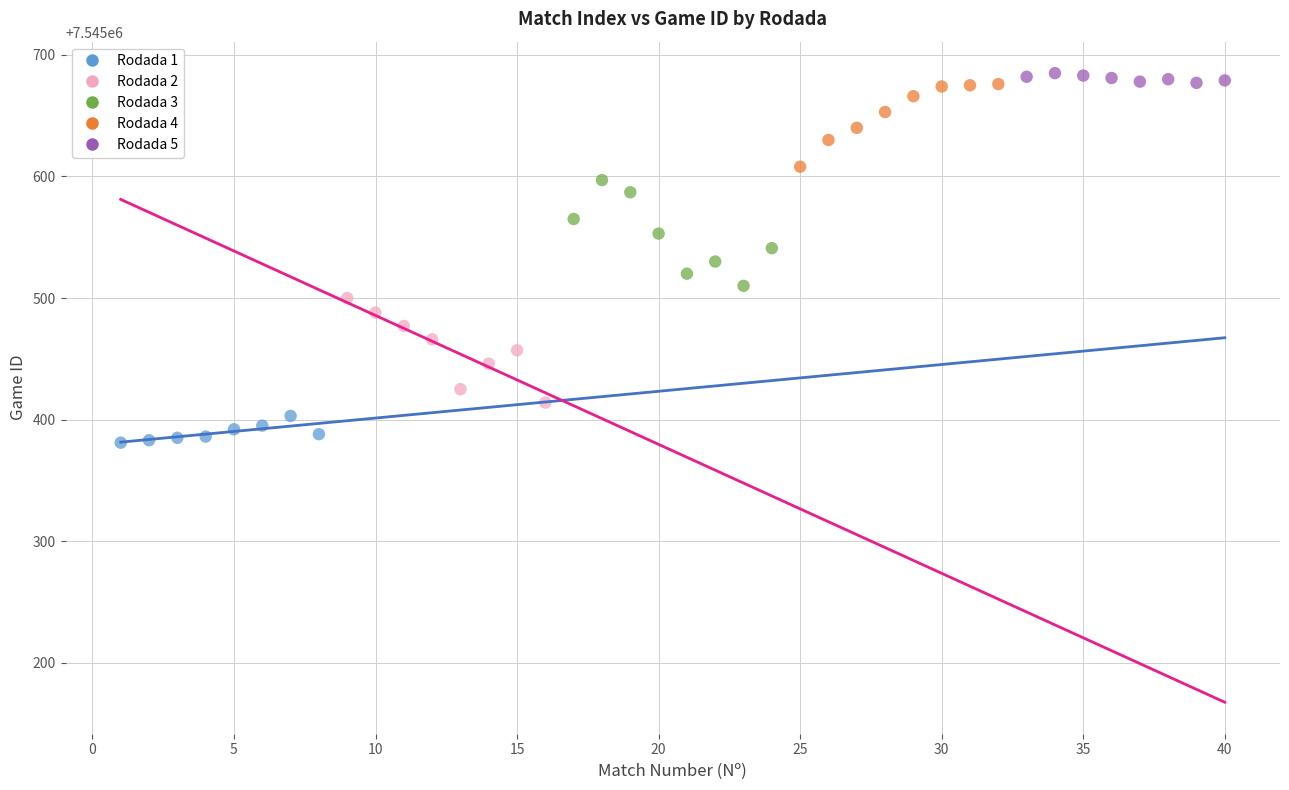

Which series contains the lowest Y value?

Rodada 1